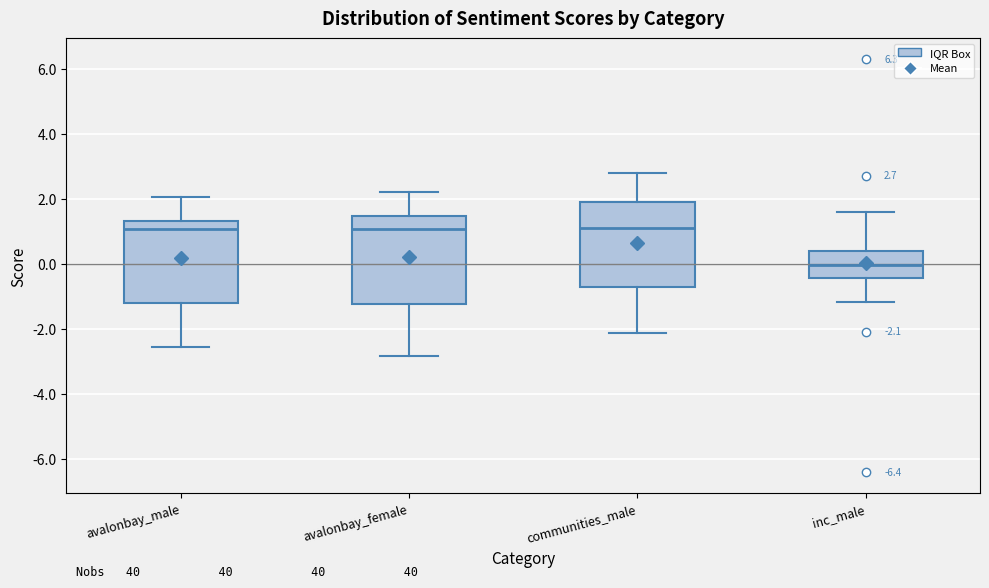

Which box's median line is the lowest?

inc_male